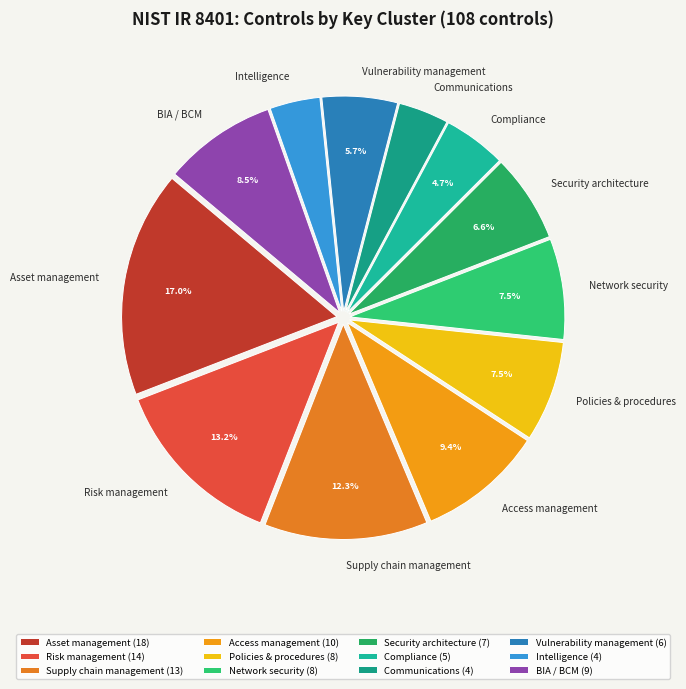

Which has a higher value, Intelligence or Policies & procedures?

Policies & procedures